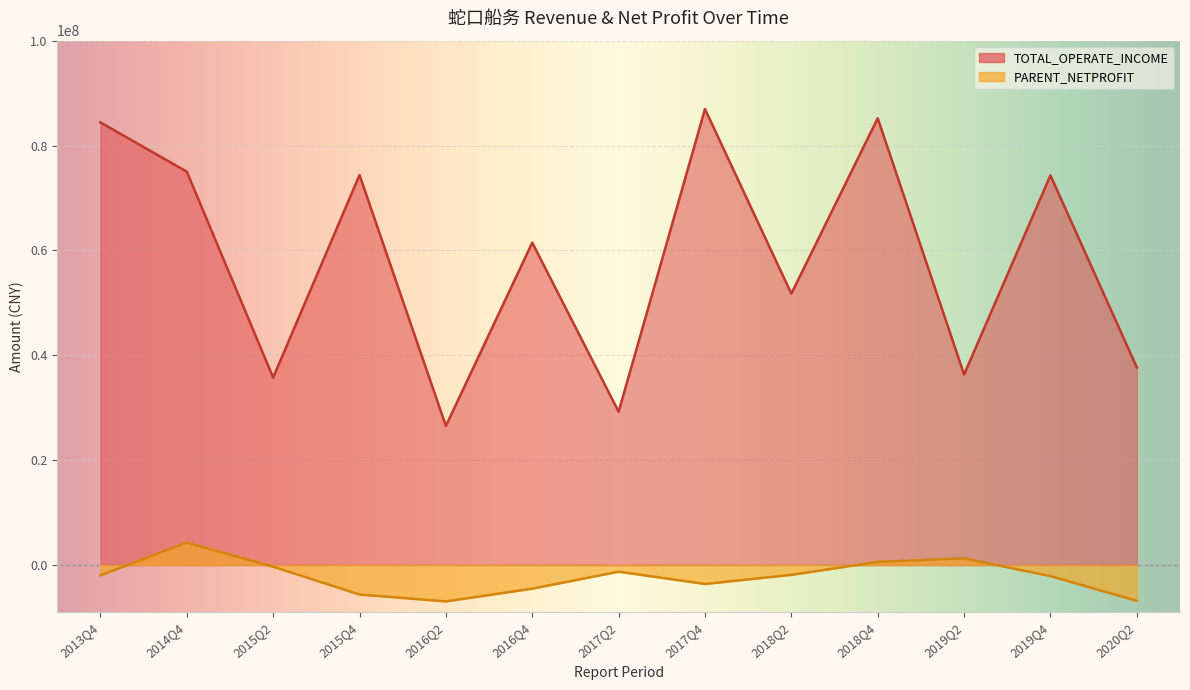

At 2020Q2, list the series in order from largest to smallest.

TOTAL_OPERATE_INCOME, PARENT_NETPROFIT